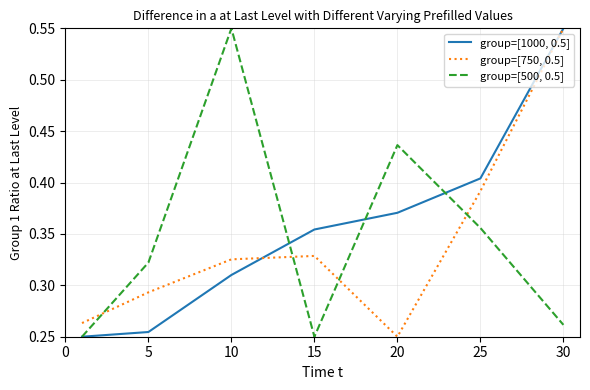

List the series in order of their overall mean, highest first.

group=[1000, 0.5], group=[500, 0.5], group=[750, 0.5]